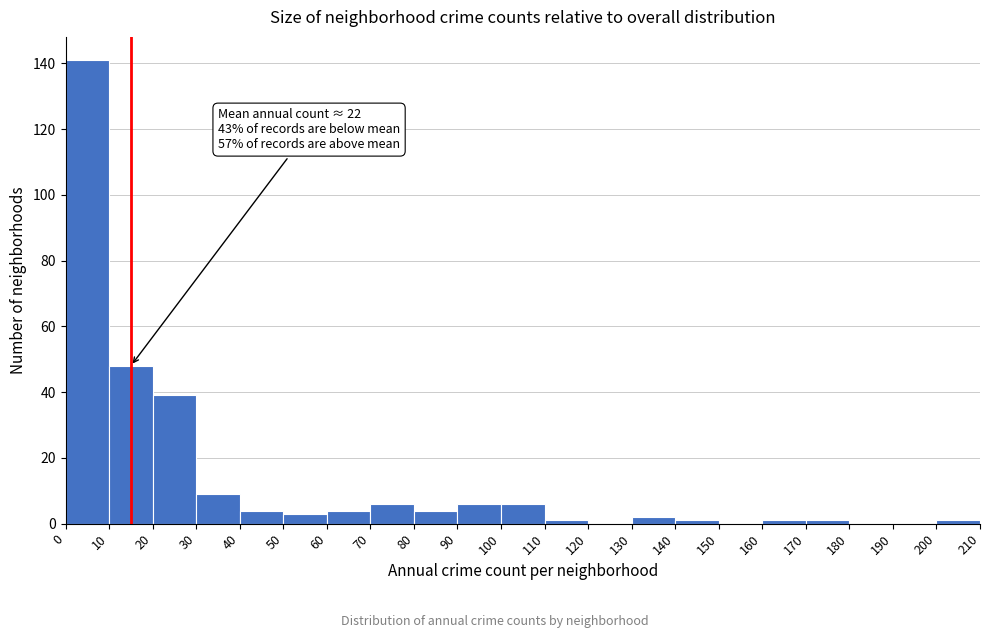

Which range on the x-axis has the tallest bar?

0 to 10